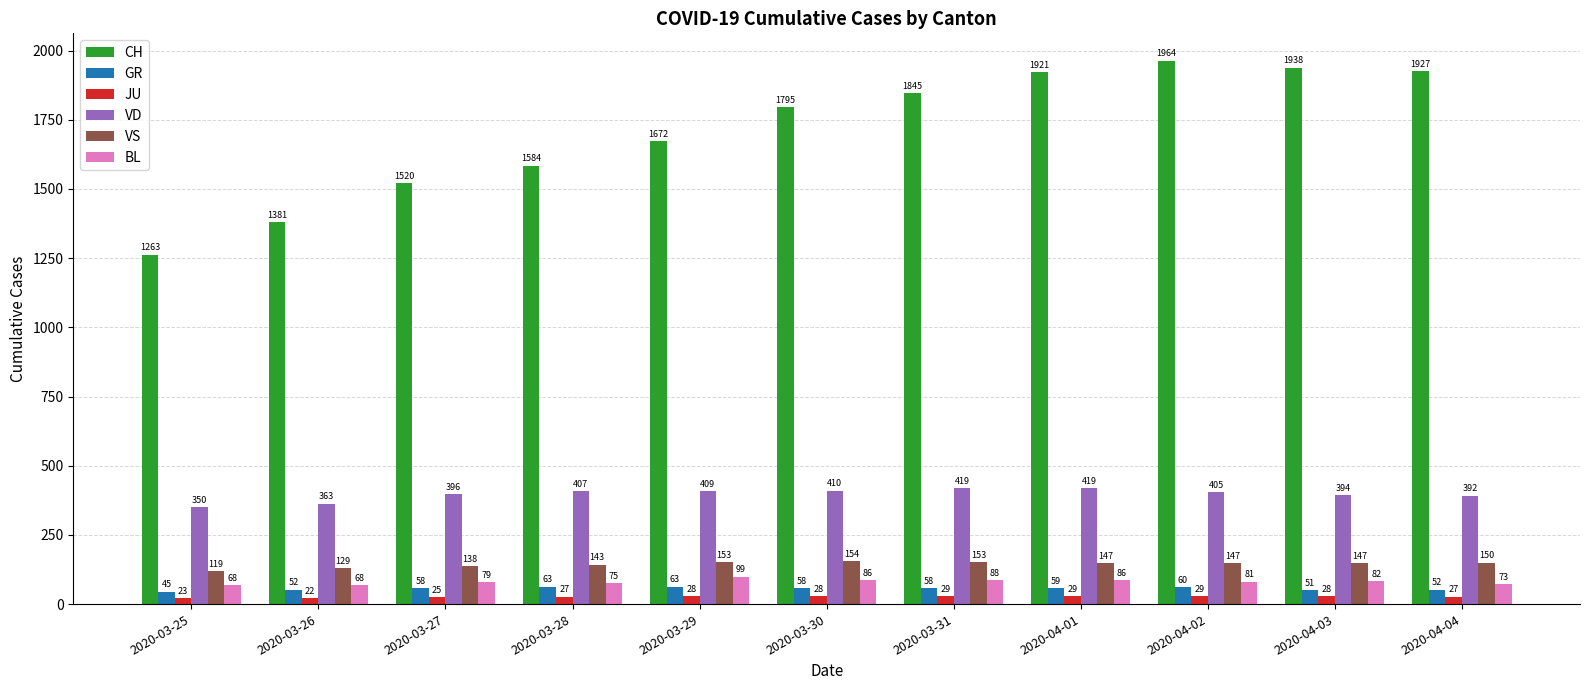

Count the number of data series in this chart.

6